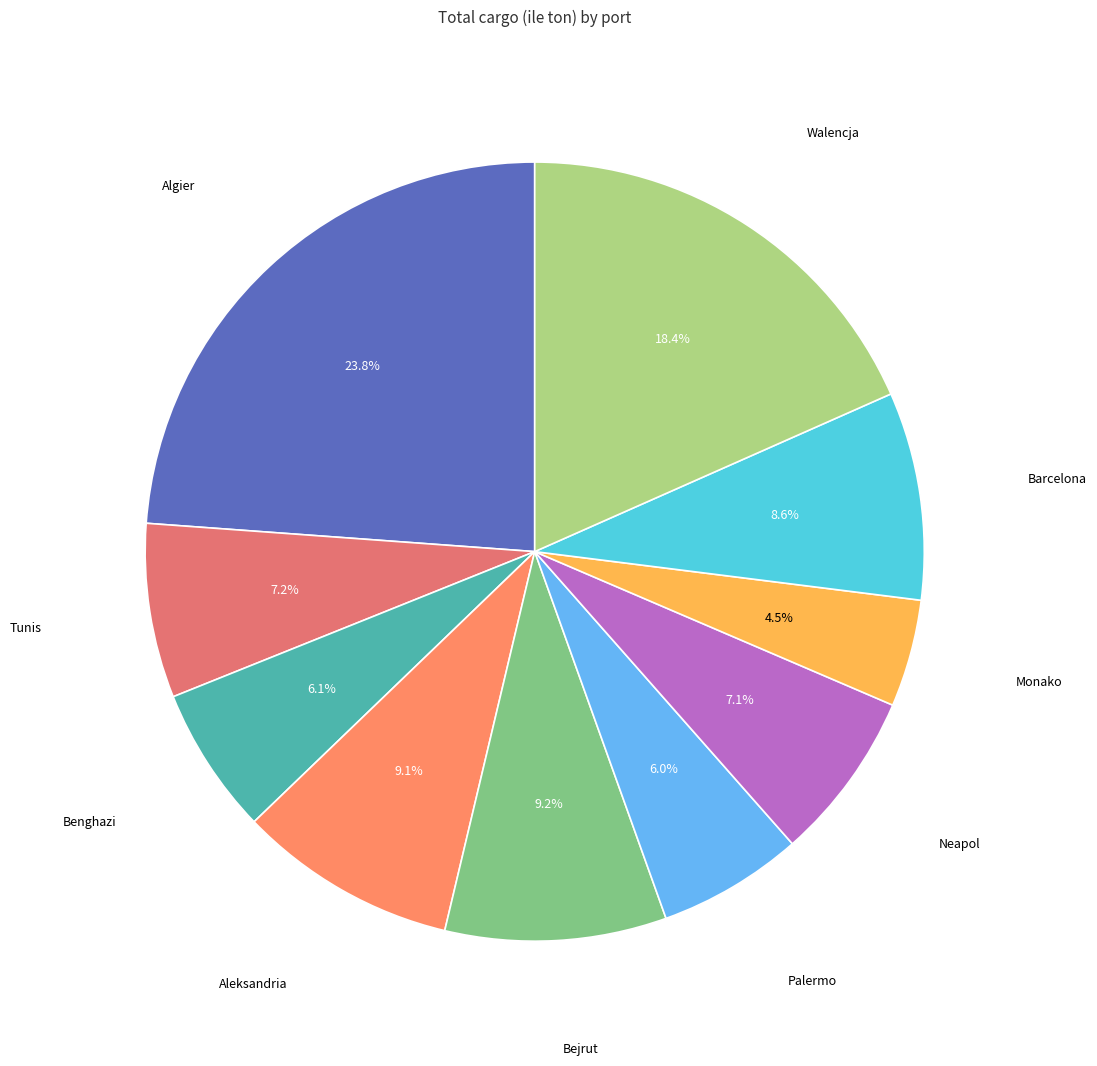

To the nearest percent, what is the difference between the largest and smallest slice percentages?

19%